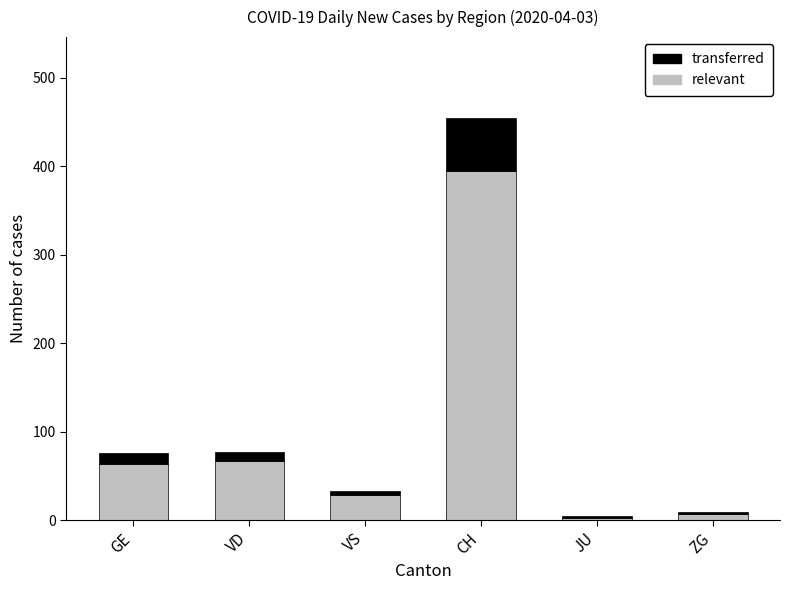

What is the difference between the maximum and minimum values in the relevant series?

392